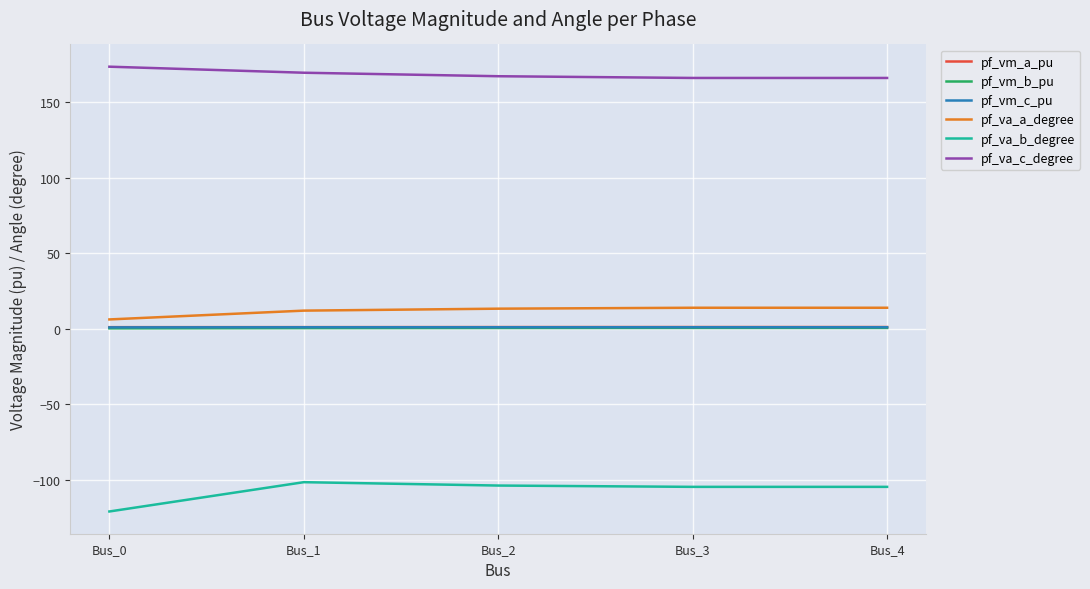

What is the minimum value shown in the chart?

-120.9